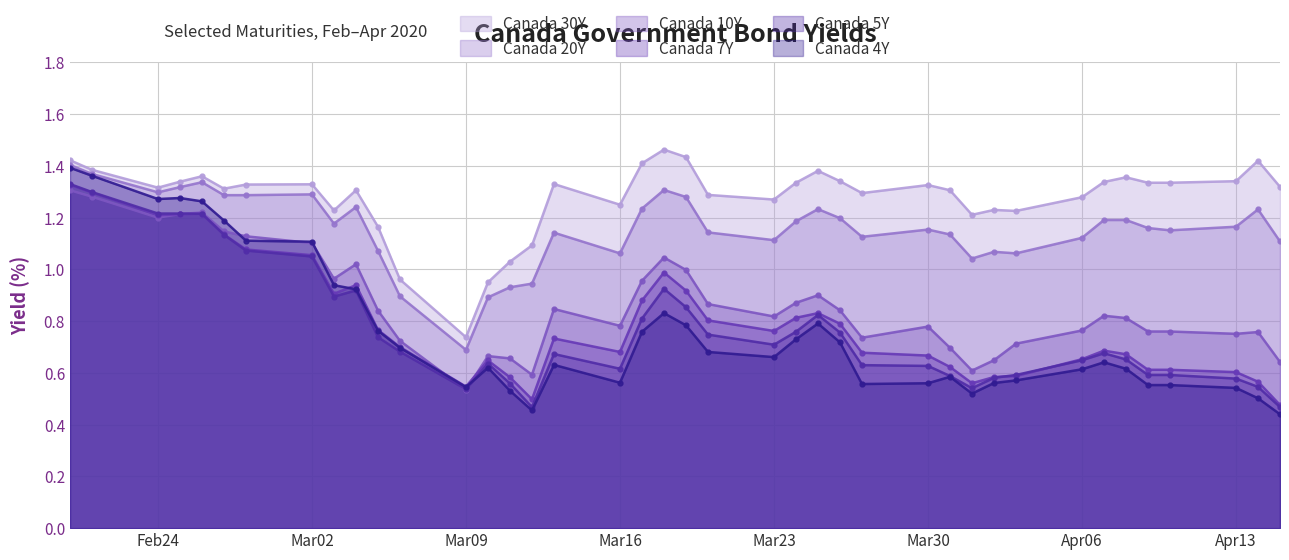

The Canada 10Y series shows 1.1 at 2020-02-28. True or false?

True